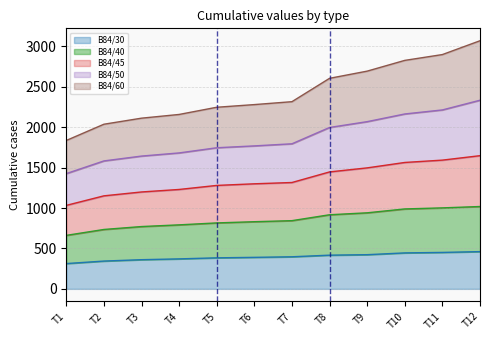

What is the lowest value of the B84/30 series?

313